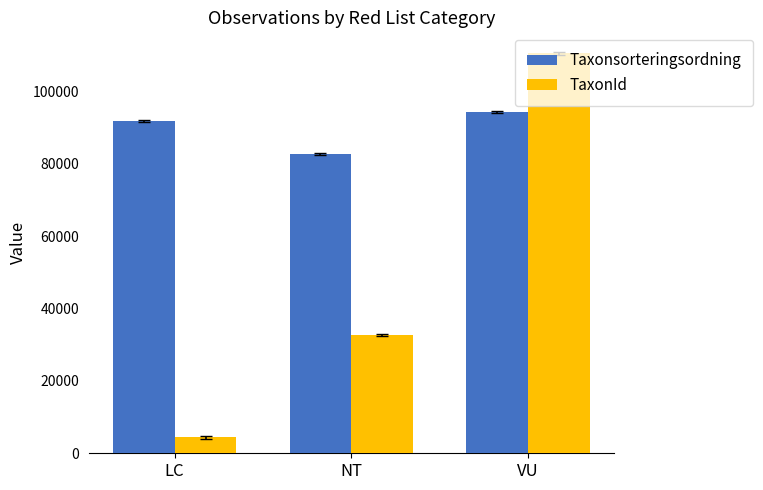

At how many categories does at least one series exceed 46835?

3